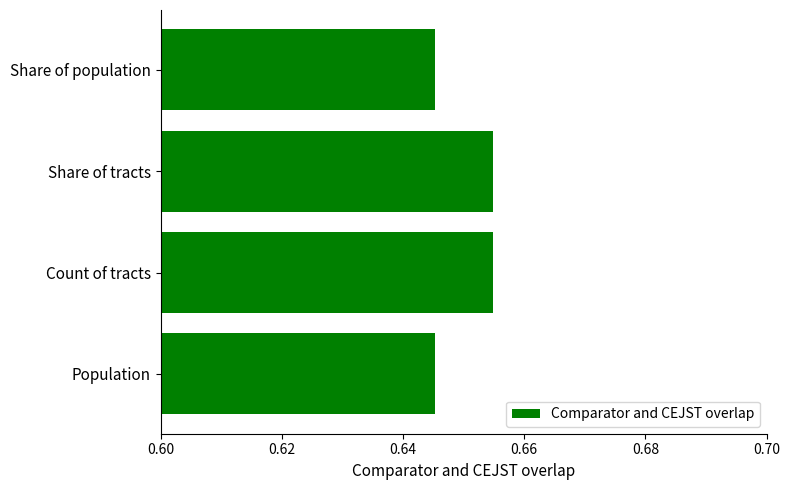

Is it true that the value at Population is 0.9?

False